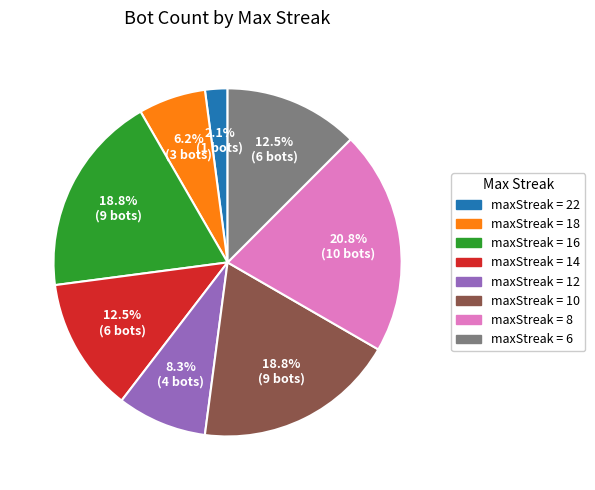

Does any single category account for the majority?

No